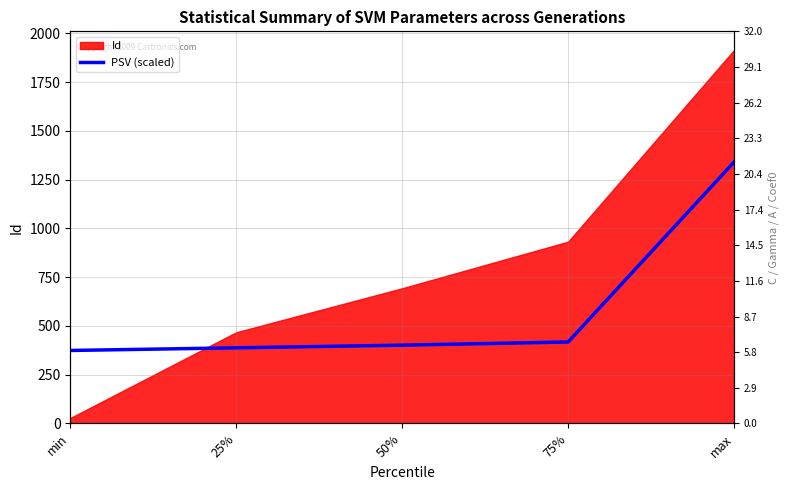

Reading right to left, what are all the values shown in this chart?

max=1339.8	75%=417.7	50%=401.4	25%=387.8	min=374.3